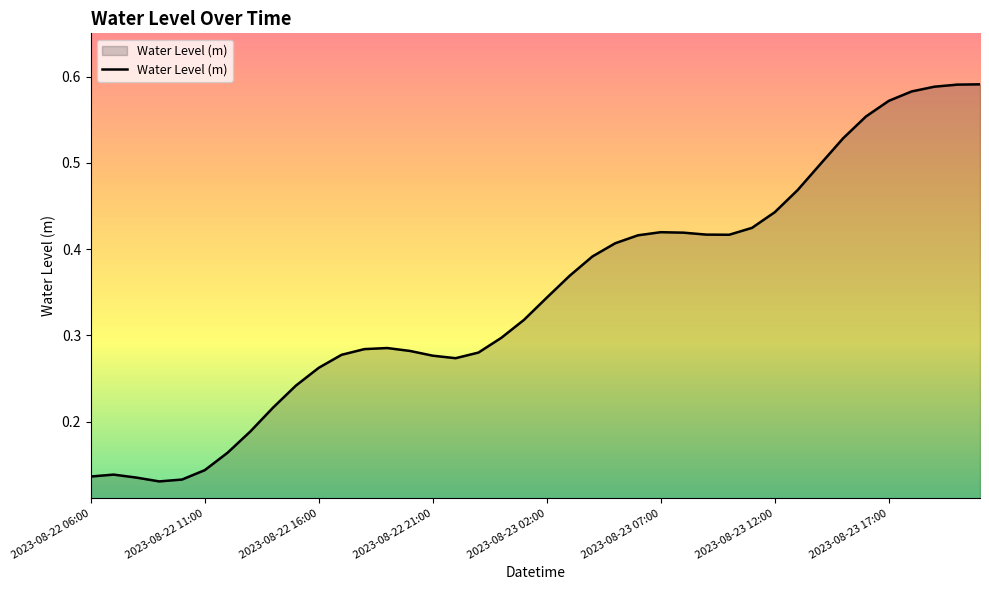

Reading left to right, transcribe all the data shown in this chart.

0.1	0.1	0.1	0.1	0.1	0.1	0.2	0.2	0.2	0.2	0.3	0.3	0.3	0.3	0.3	0.3	0.3	0.3	0.3	0.3	0.3	0.4	0.4	0.4	0.4	0.4	0.4	0.4	0.4	0.4	0.4	0.5	0.5	0.5	0.6	0.6	0.6	0.6	0.6	0.6